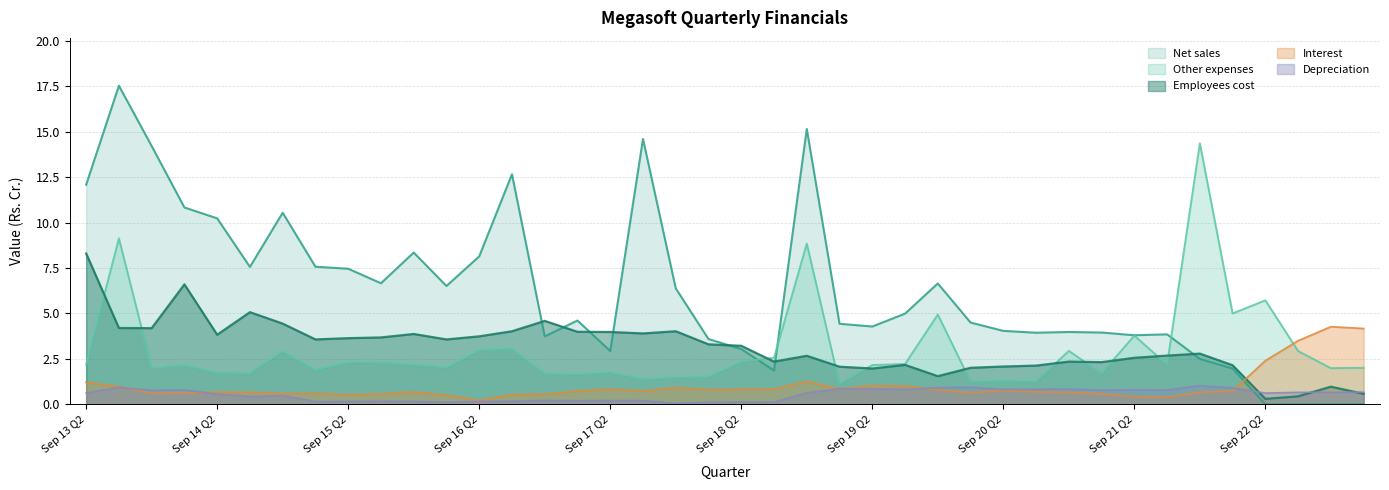

How many lines are shown in the chart?

5